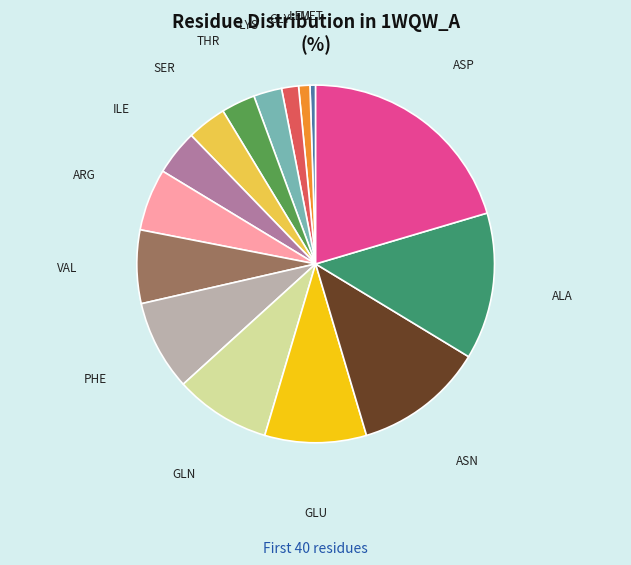

Approximately how many times larger is the value at MET compared to PHE?

0.1